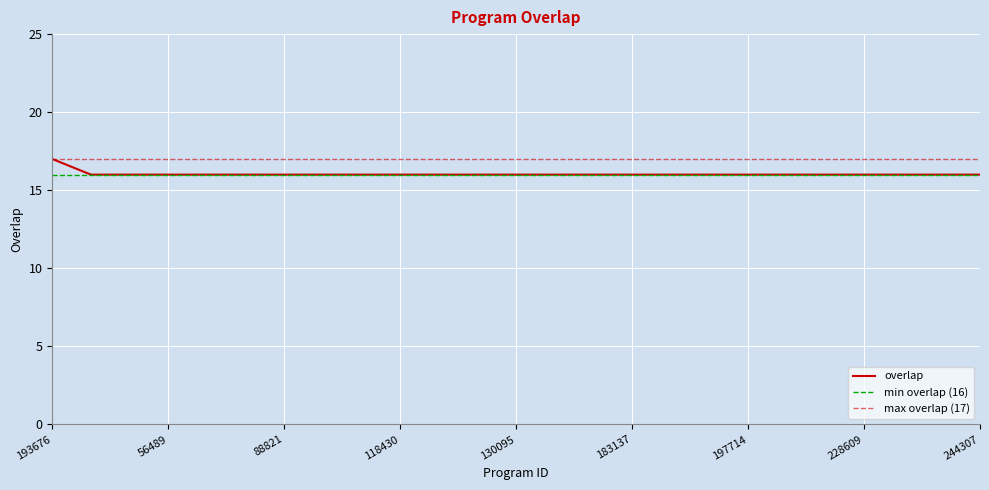

Rank the categories by value from lowest to highest.

425, 38376, 56489, 66570, 70038, 88821, 89165, 101862, 118430, 126696, 127896, 130095, 138156, 175214, 183137, 189667, 190121, 197714, 206424, 213585, 228609, 231864, 231946, 244307, 193676